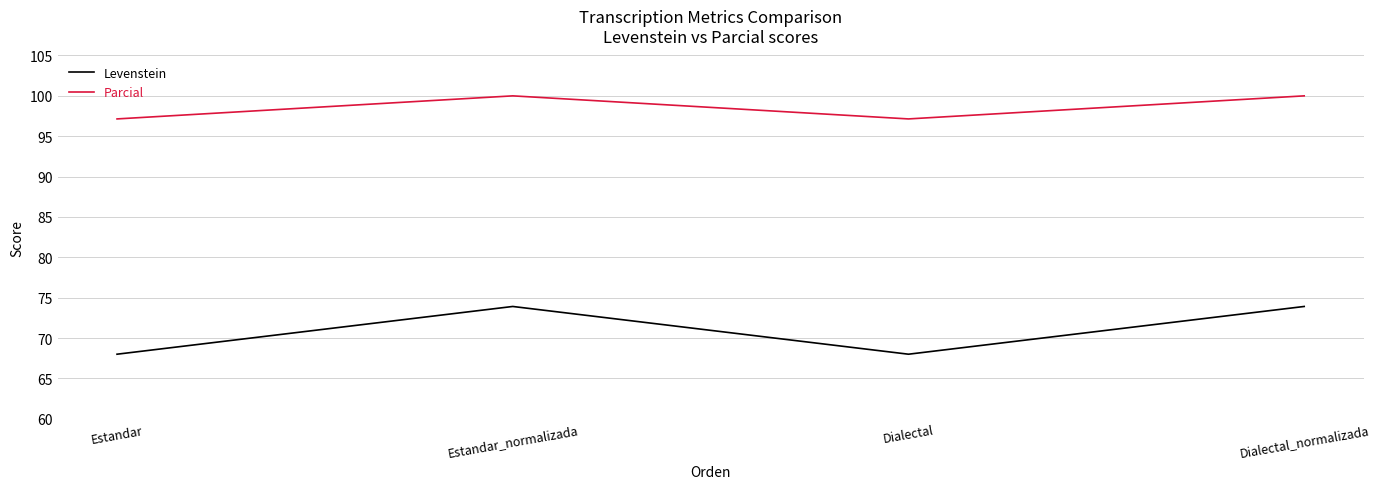

What is the difference between the maximum and minimum values in the Parcial series?

2.9